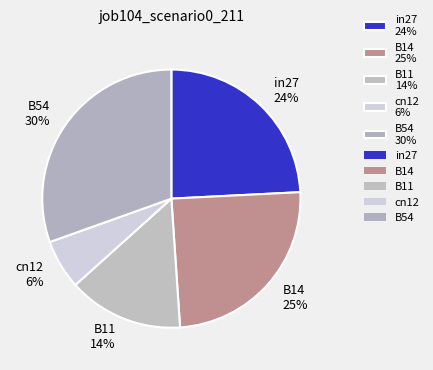

Does any single category account for the majority?

No